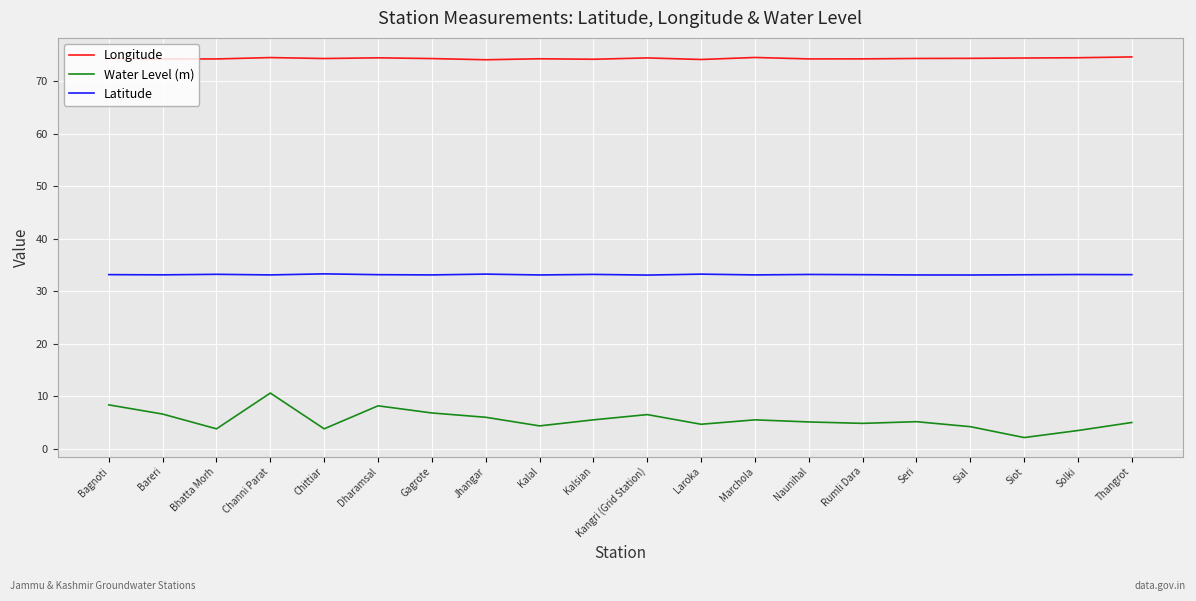

What is the total value across all series at Chittiar?

111.4